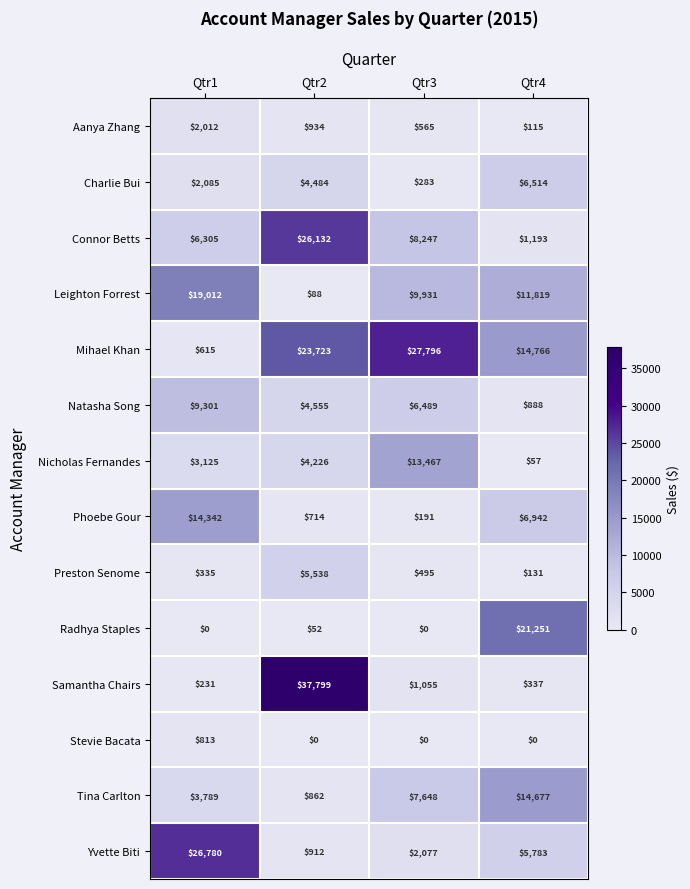

At Qtr2, list the series in order from smallest to largest.

Stevie Bacata, Radhya Staples, Leighton Forrest, Phoebe Gour, Tina Carlton, Yvette Biti, Aanya Zhang, Nicholas Fernandes, Charlie Bui, Natasha Song, Preston Senome, Mihael Khan, Connor Betts, Samantha Chairs